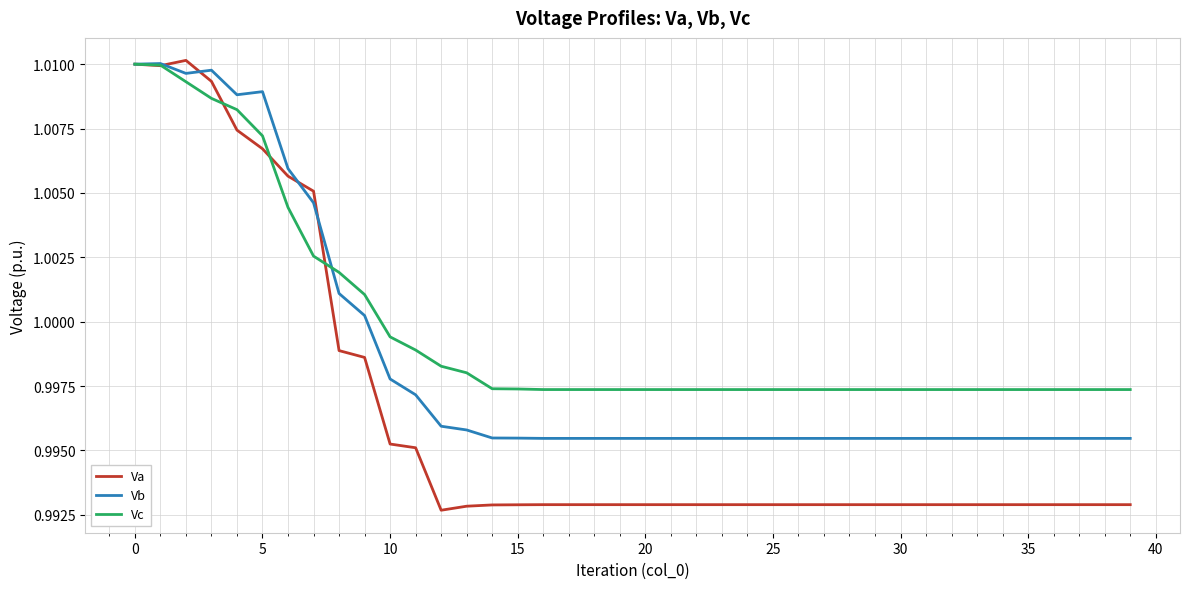

Rank the series by their average value, from lowest to highest.

Va, Vb, Vc